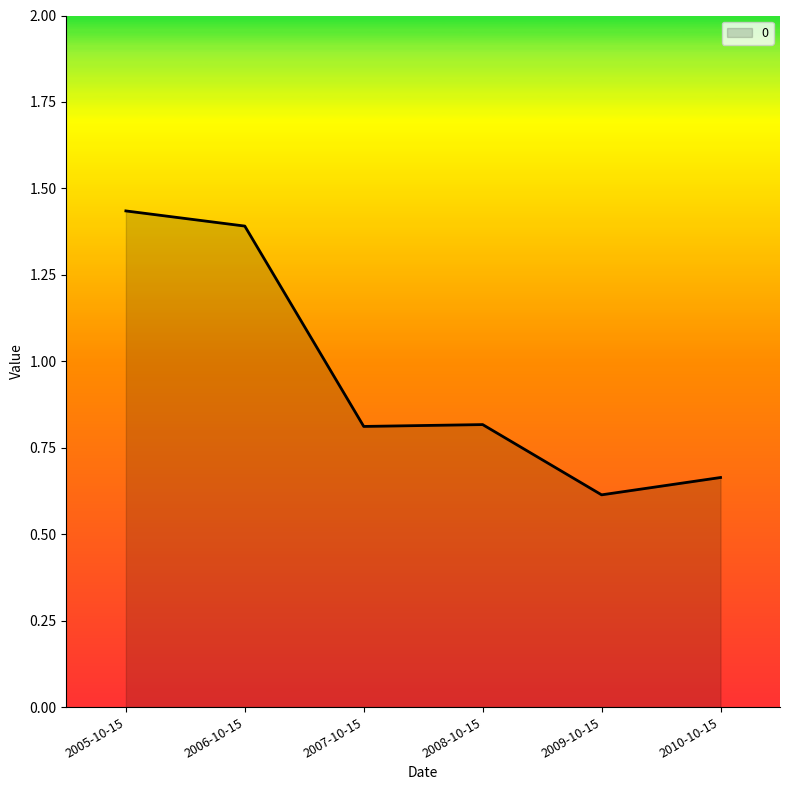

The chart shows a value of 1.4 at 2005-10-15. True or false?

True